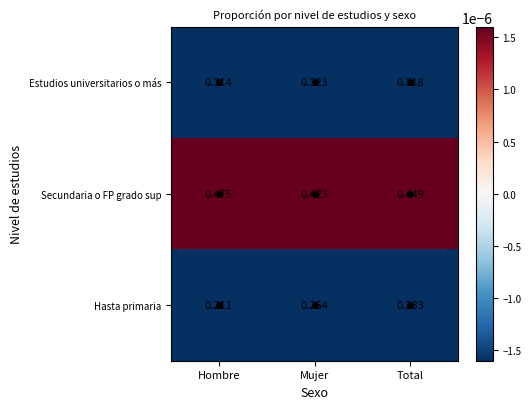

Which category has the highest value in the Hasta primaria series?

Mujer